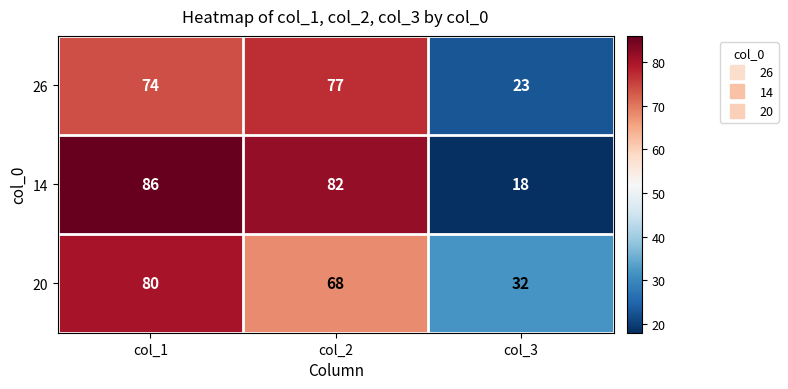

List the series in order of their overall mean, highest first.

14, 20, 26